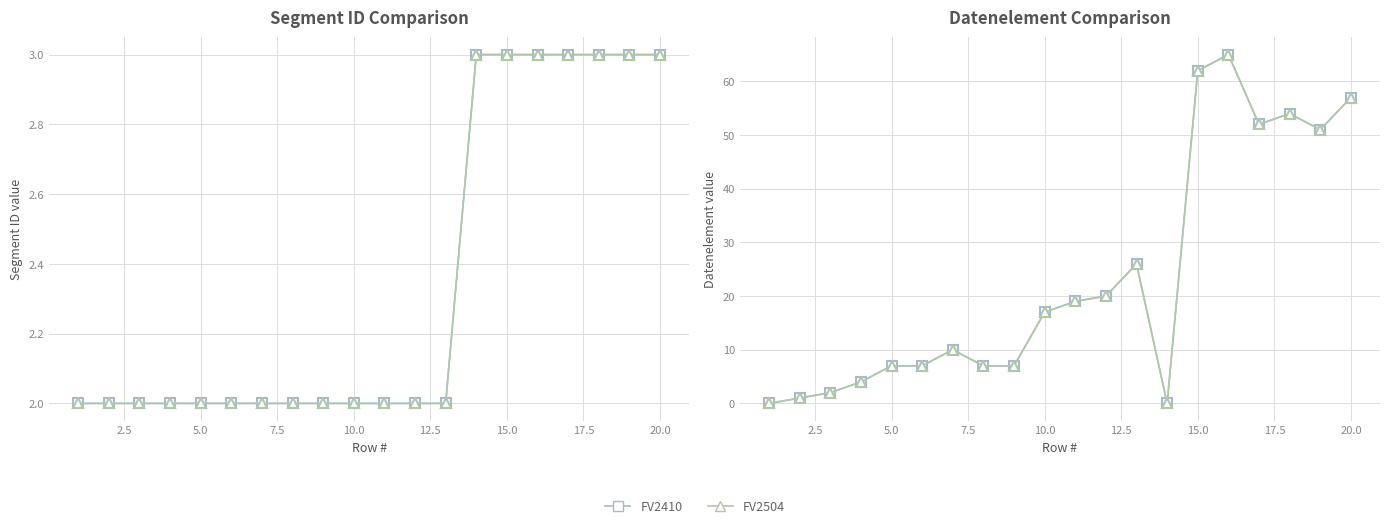

What is the value of the Segment ID_FV2410 point at the 16th from the left?

3